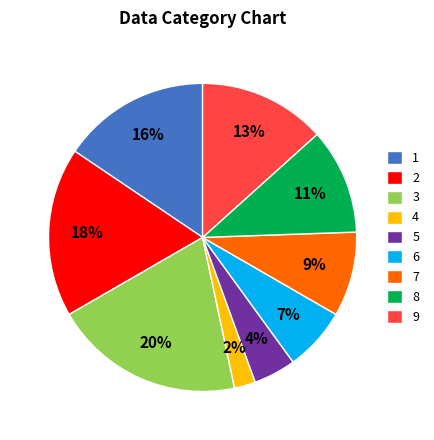

Combined, do 4 and 6 account for over 50%?

No